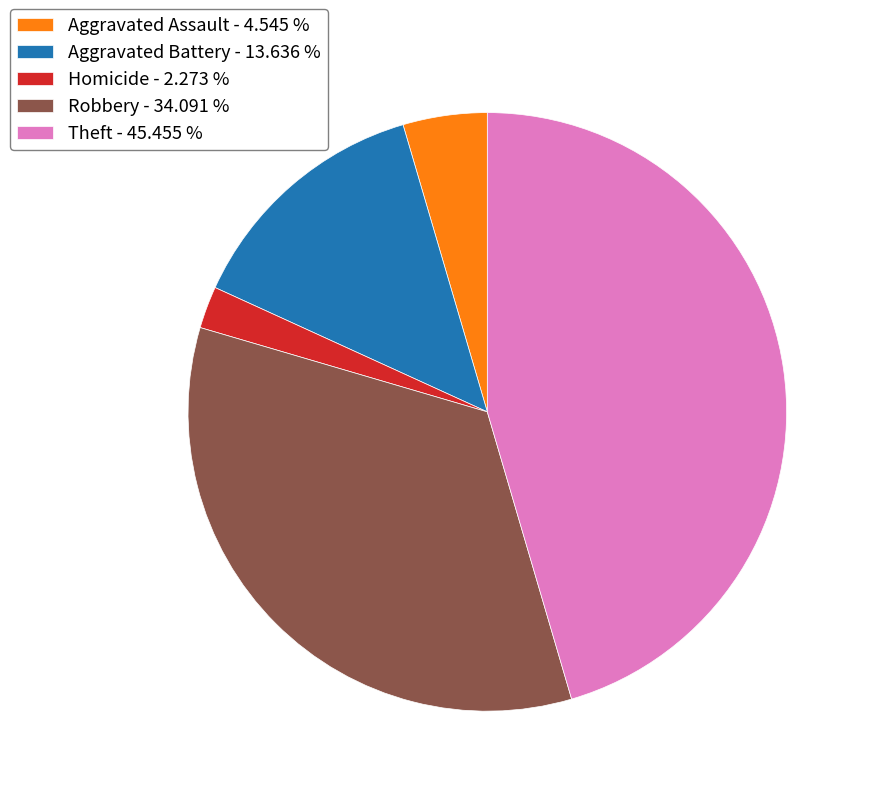

Rank the categories by value from lowest to highest.

Homicide - 2.273 %, Aggravated Assault - 4.545 %, Aggravated Battery - 13.636 %, Robbery - 34.091 %, Theft - 45.455 %